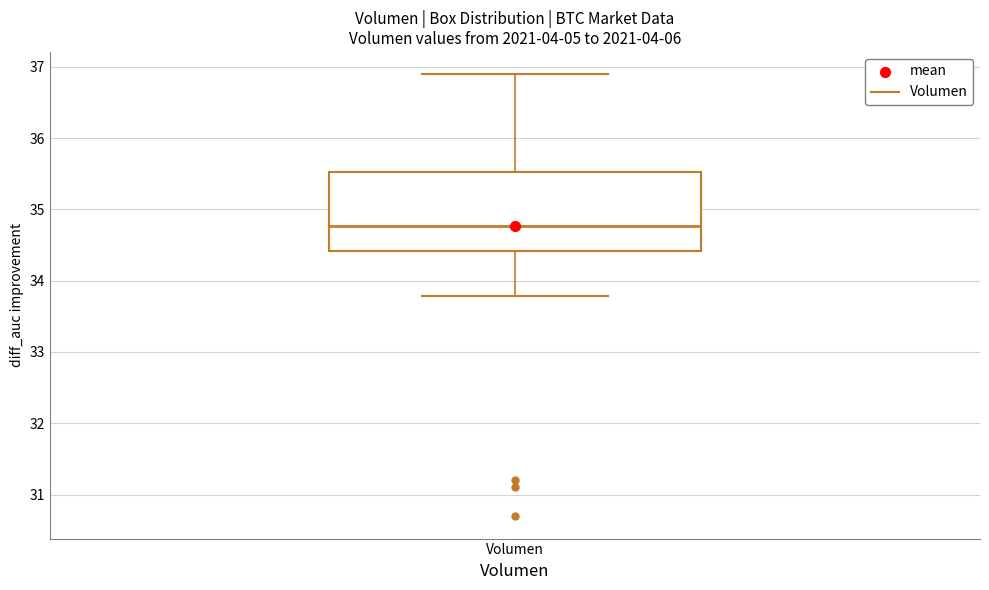

Read this box plot against the y-axis: the position of the median line, the range covered by the box, and the ends of both whiskers. The values are not printed on the chart, so give them approximately, as read against the axis.

median 34.8, box 34.4 to 35.5, whiskers 33.8 to 36.9